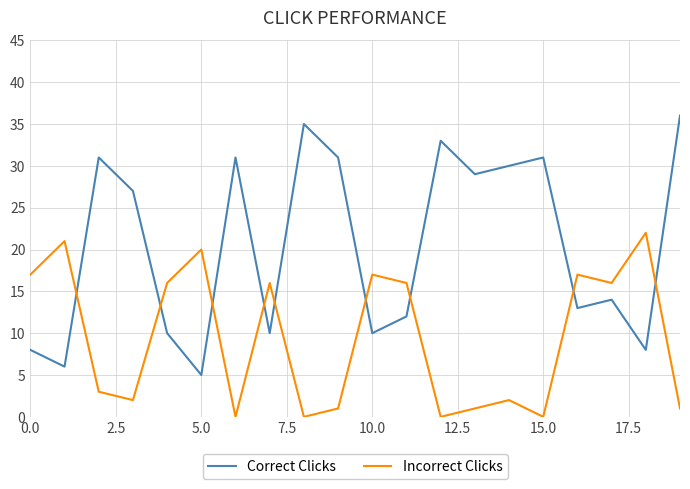

Which series has the widest spread of values?

Correct Clicks